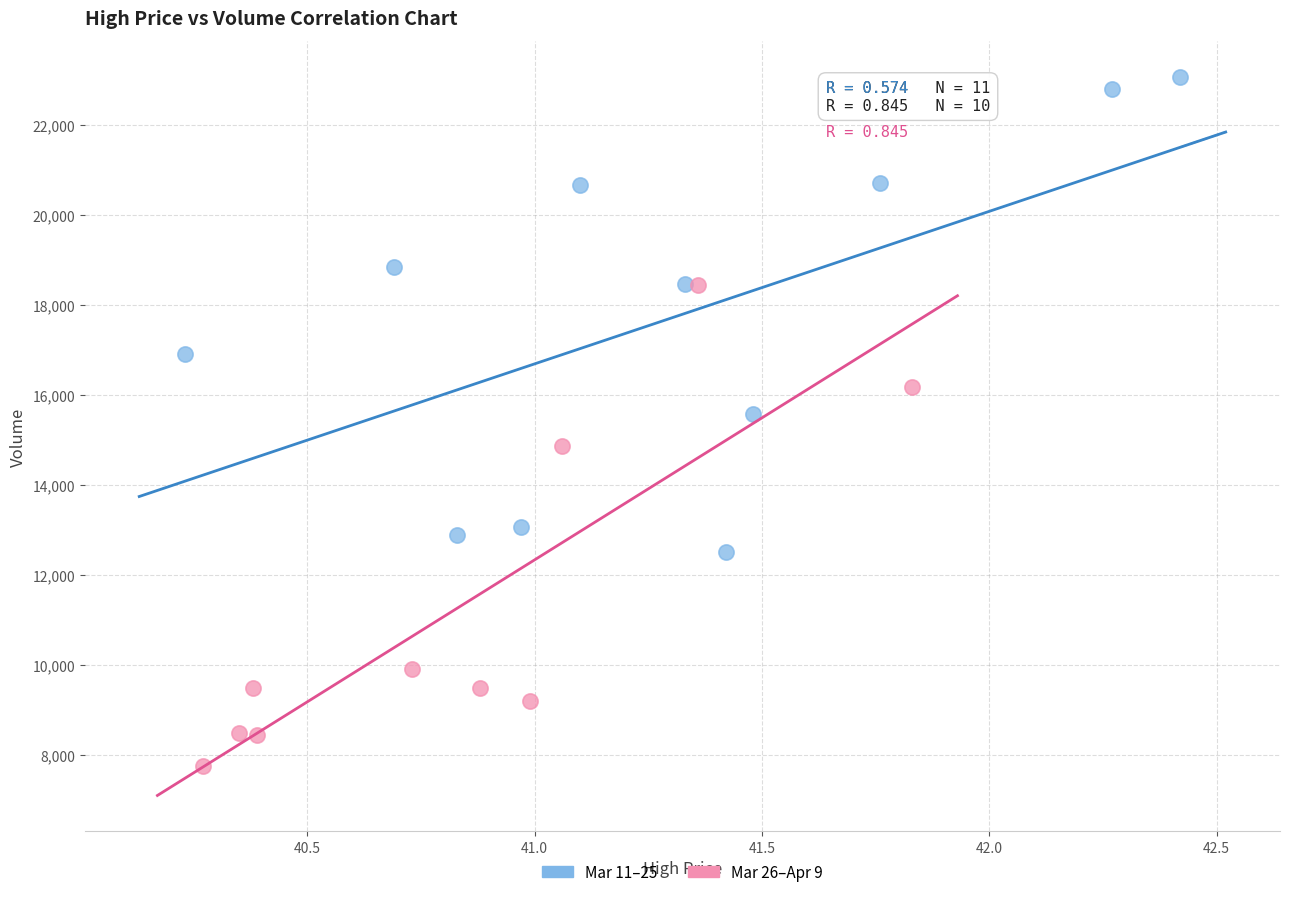

Which series contains the lowest Y value?

Mar 26–Apr 9